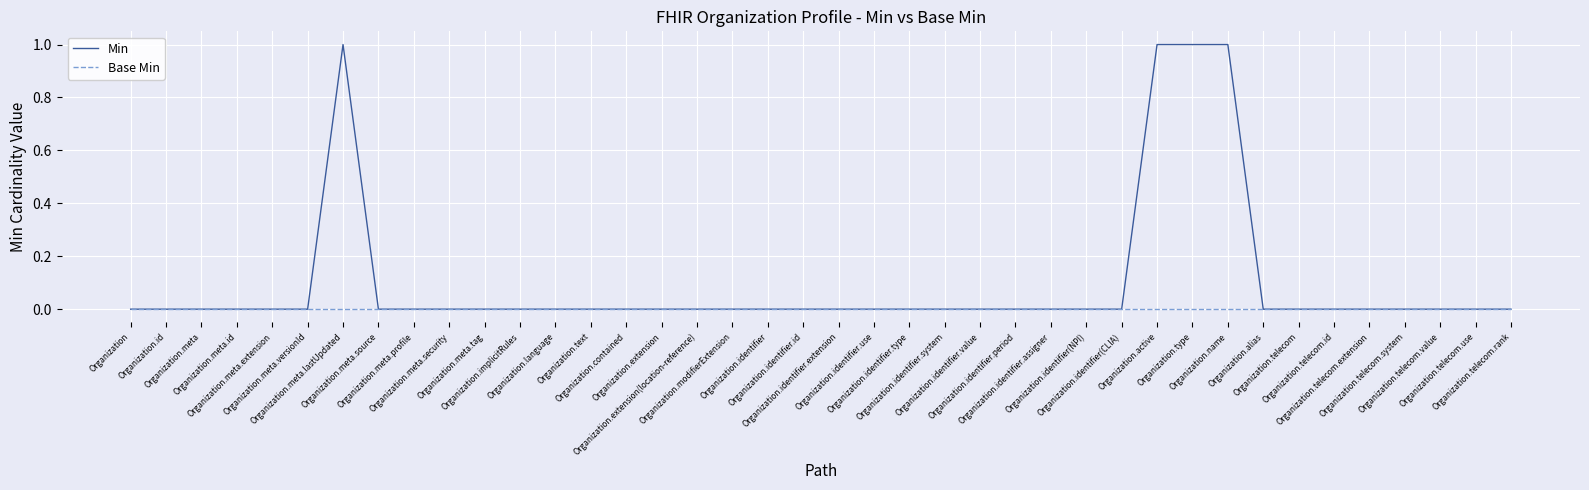

Which series has the widest spread of values?

Min